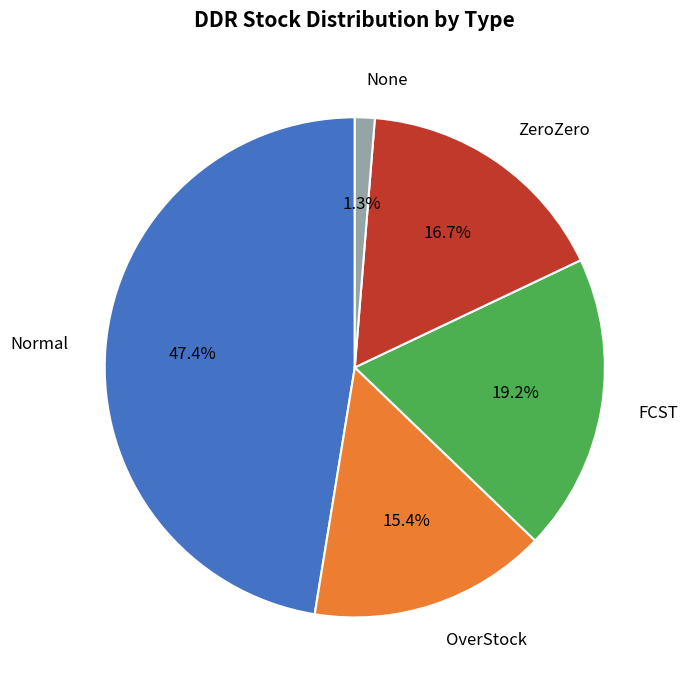

Rank the categories by value from highest to lowest.

Normal, FCST, ZeroZero, OverStock, None